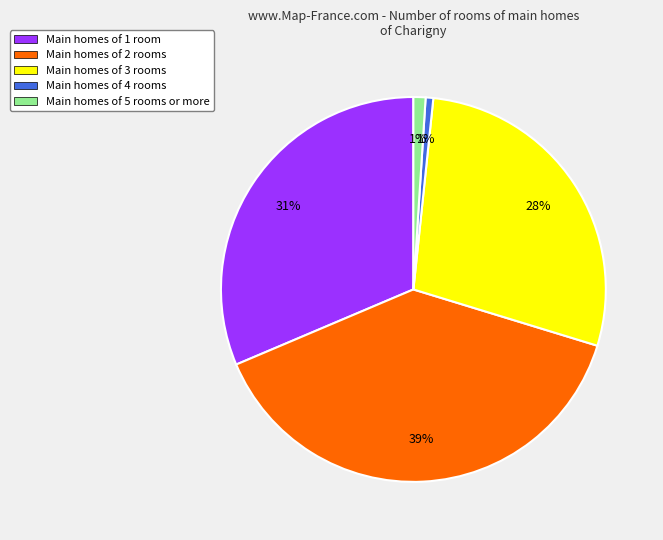

Is there a majority slice in this chart?

No